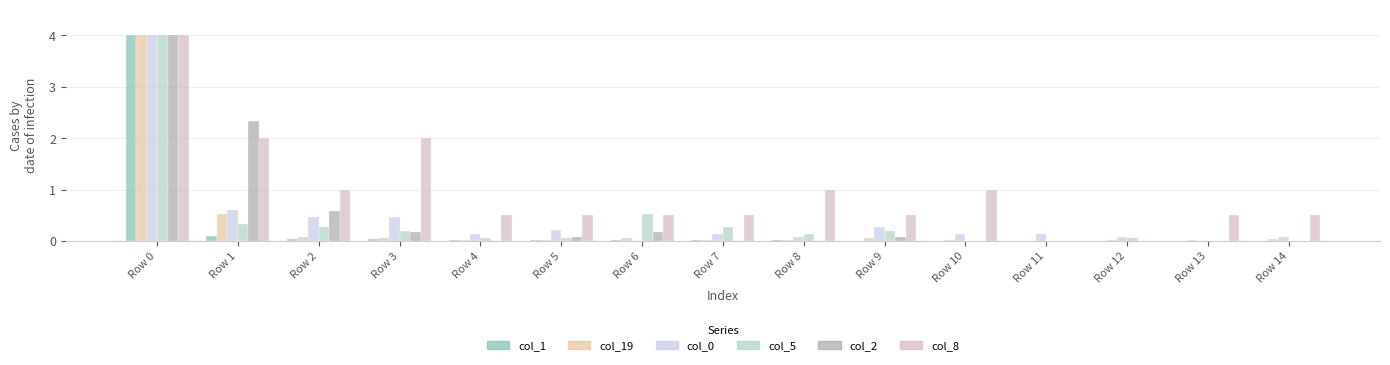

What is the sum of all col_0 values?

6.8